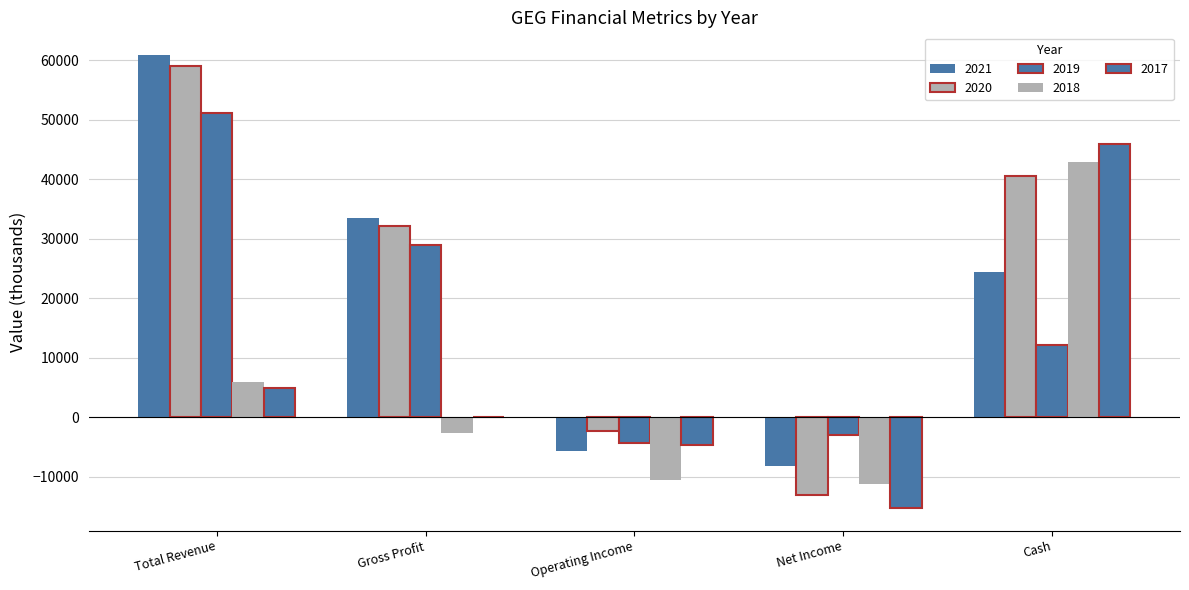

Where is 2019 nearest to the value 23450?

Gross Profit